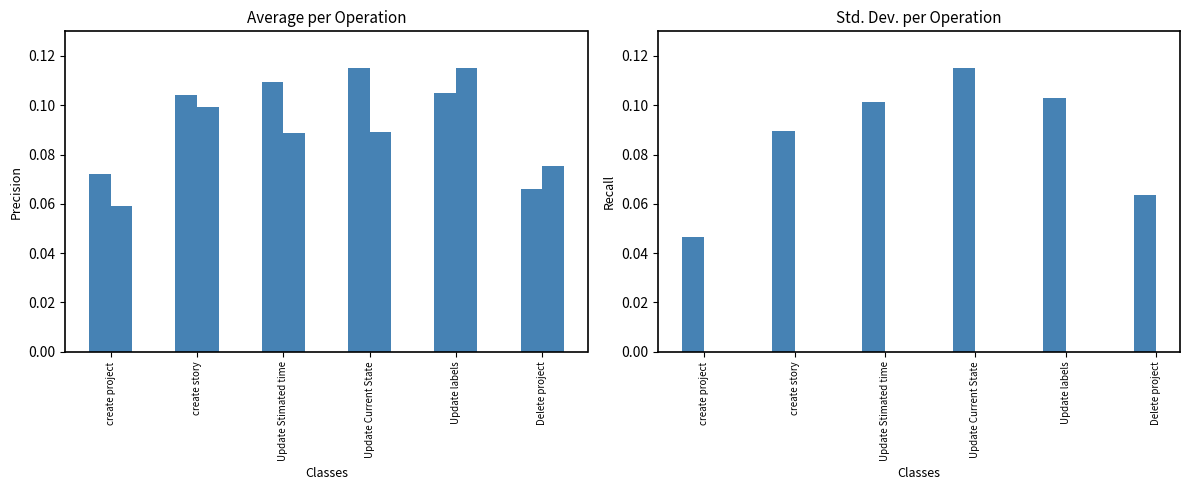

The value of Average at Update Current State is 0.2. True or false?

False